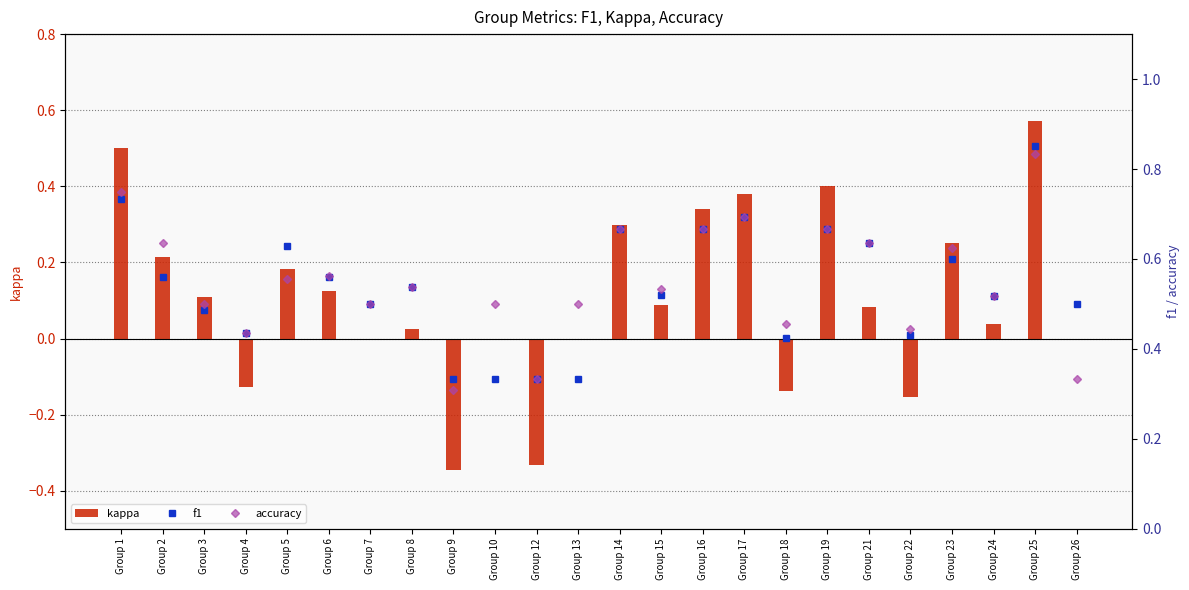

Where is kappa nearest to the value 0?

Group 7